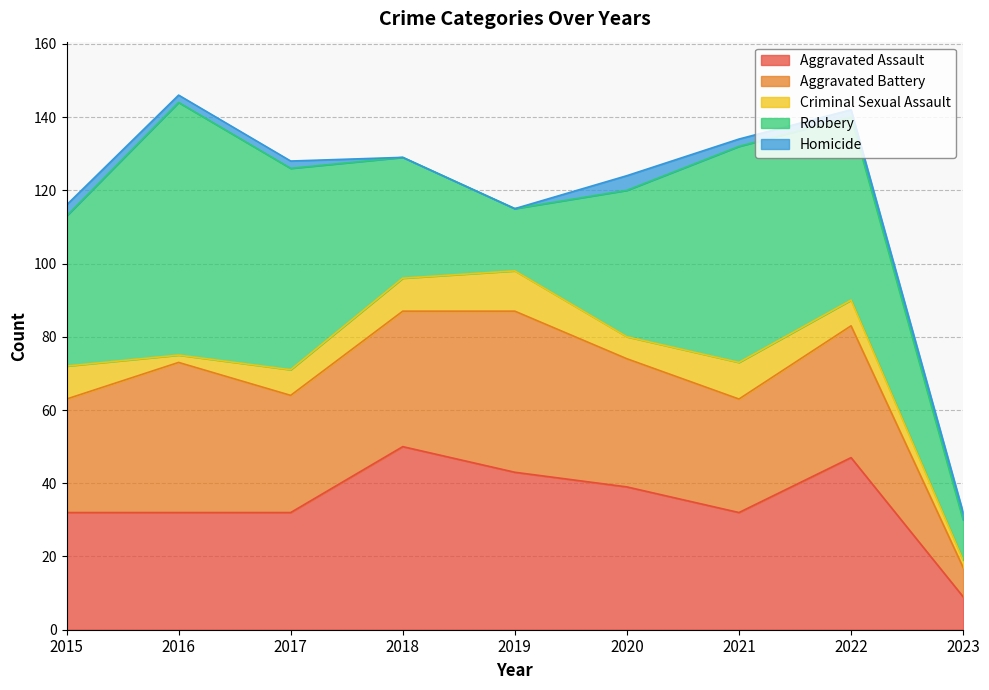

Where is Aggravated Assault nearest to the value 29?

2015